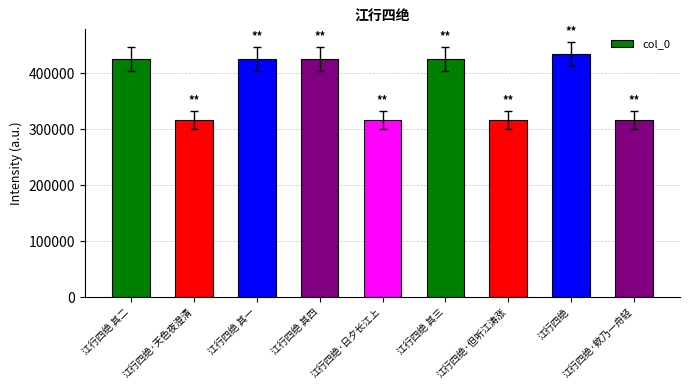

How many bars are there in total?

9